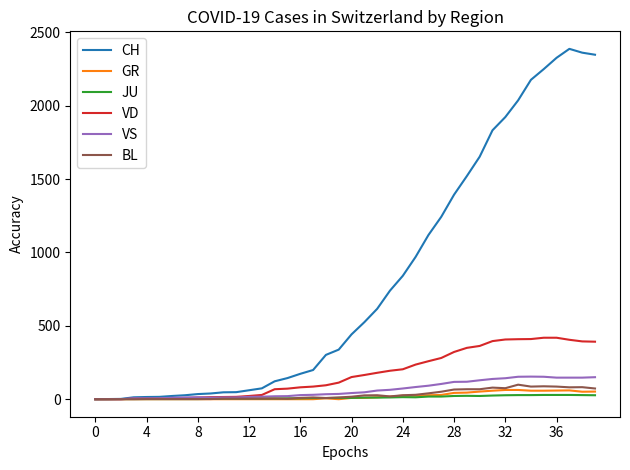

Which series has the widest spread of values?

CH